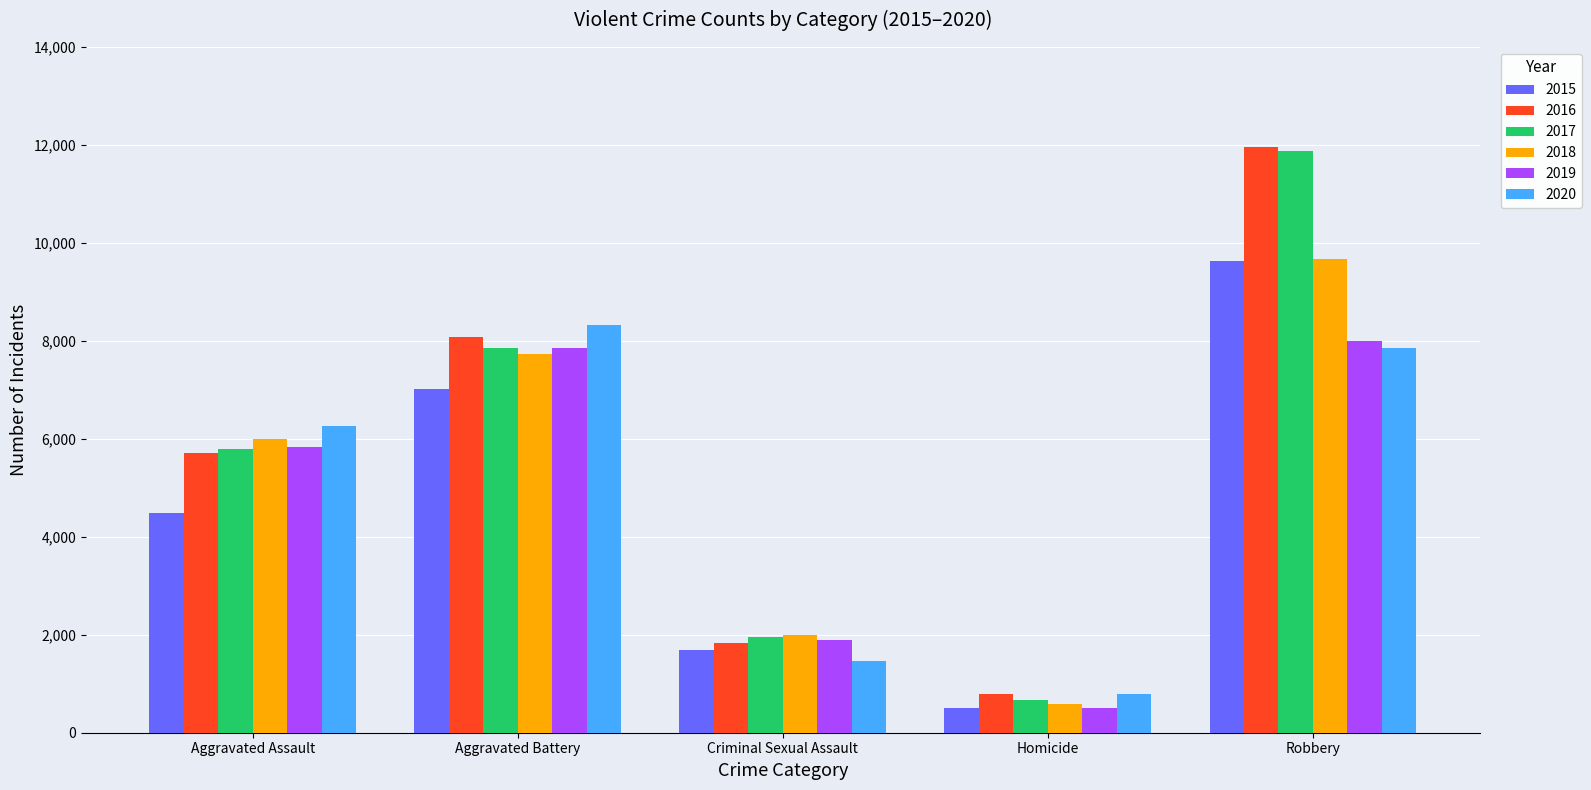

Count the number of data series in this chart.

6